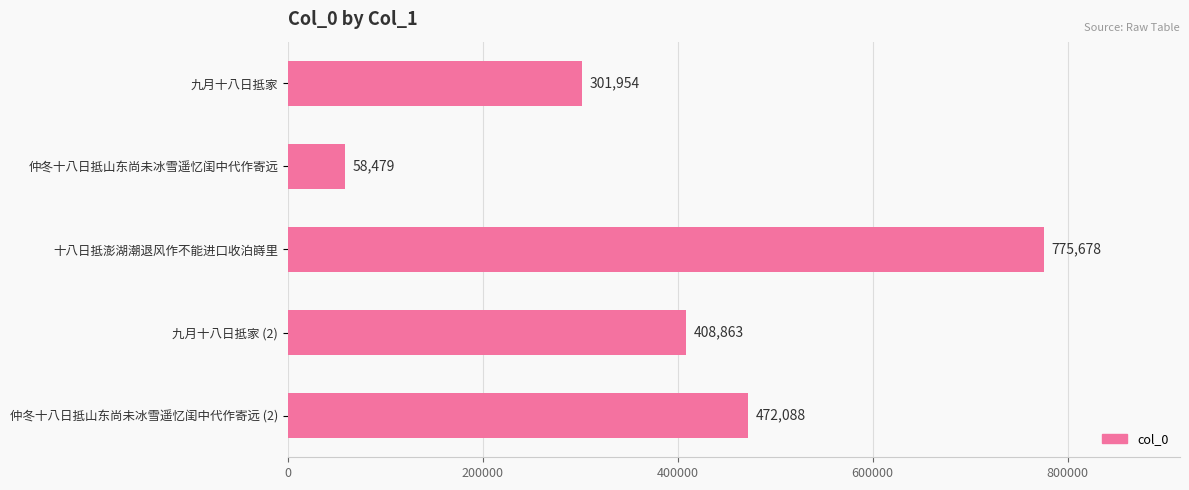

The chart shows a value of 1267882 at 十八日抵澎湖潮退风作不能进口收泊嵵里. True or false?

False